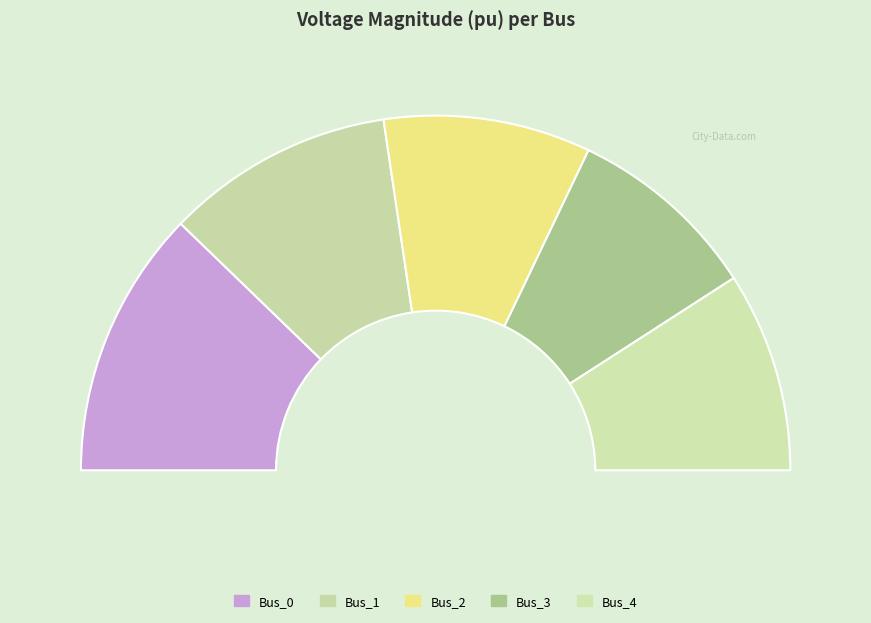

Do Bus_3 and Bus_1 together represent more than half of the pie?

No